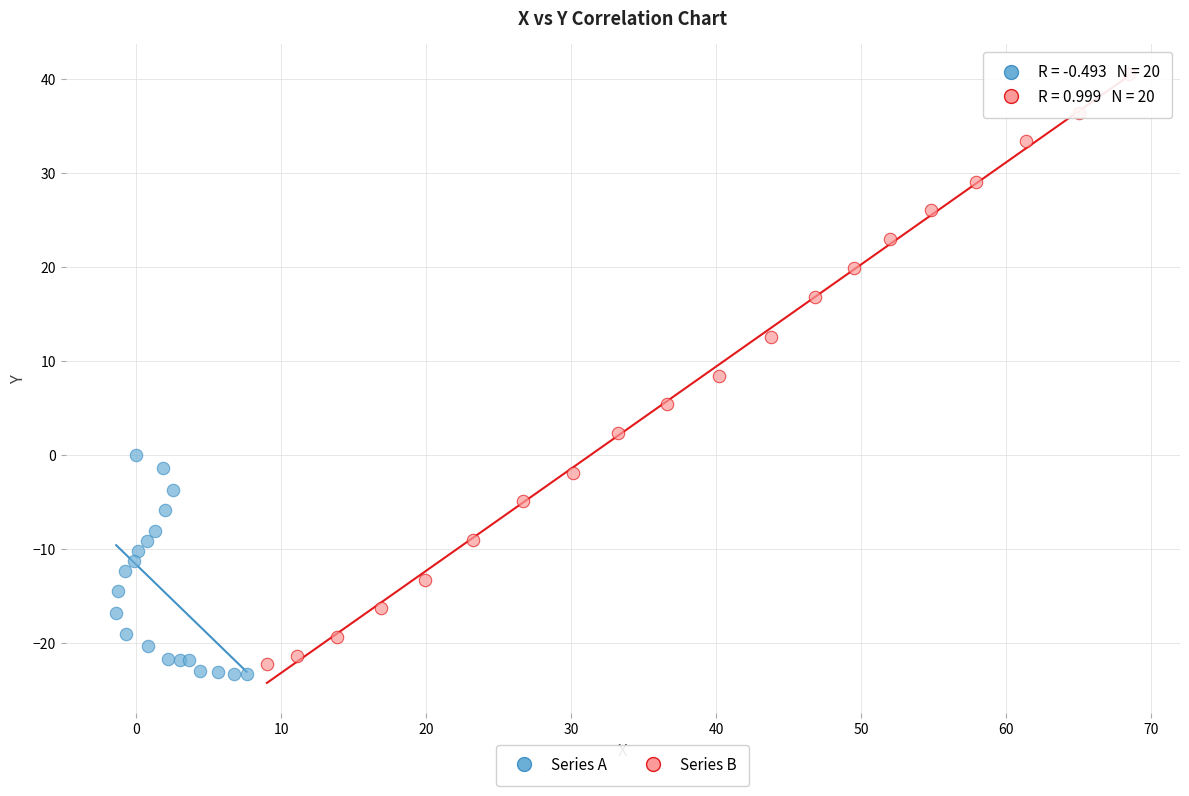

Which series contains the highest Y value?

Series B